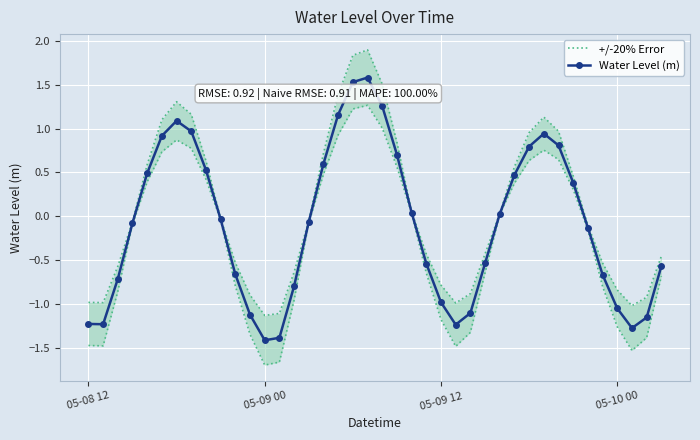

At which label does +/-20% Error first exceed 0?

4